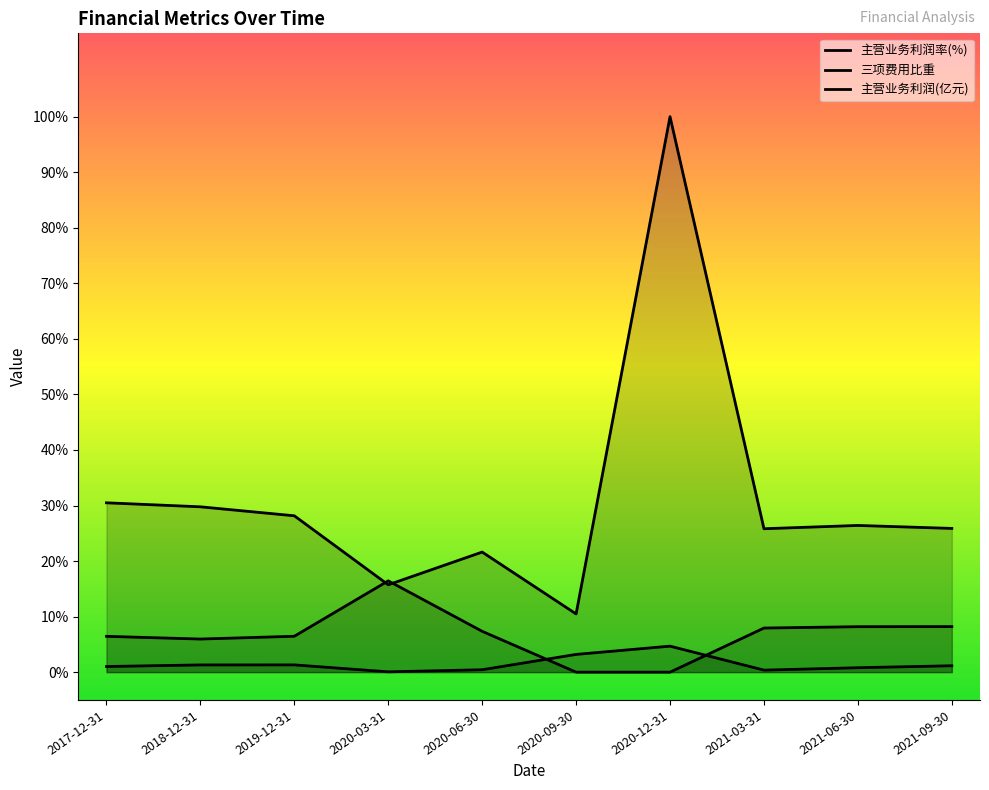

Which has a higher value, 2018-12-31 or 2021-09-30?

2018-12-31